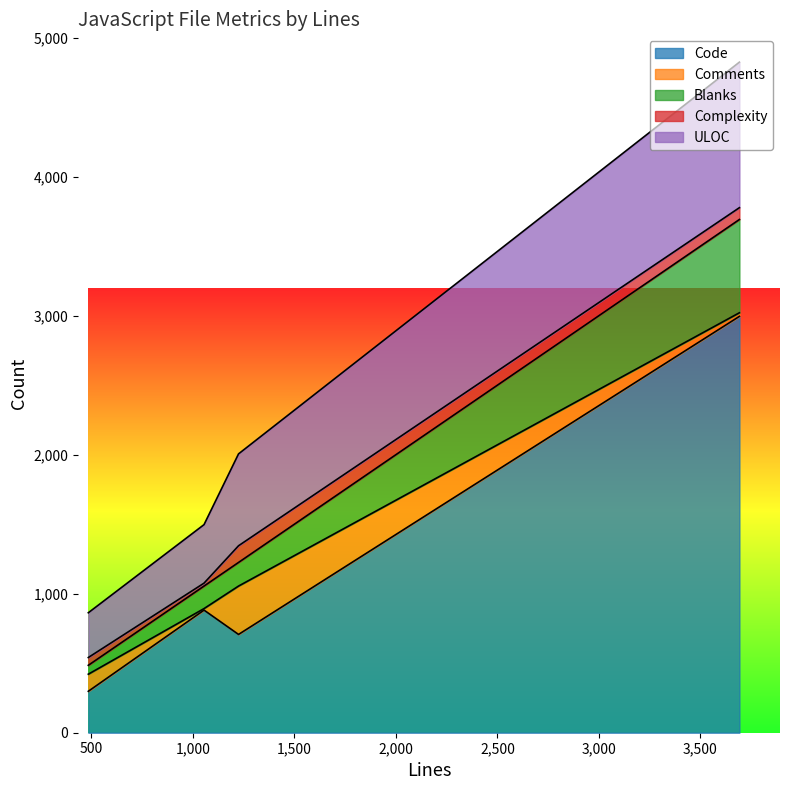

What is the maximum value for Code?

2995